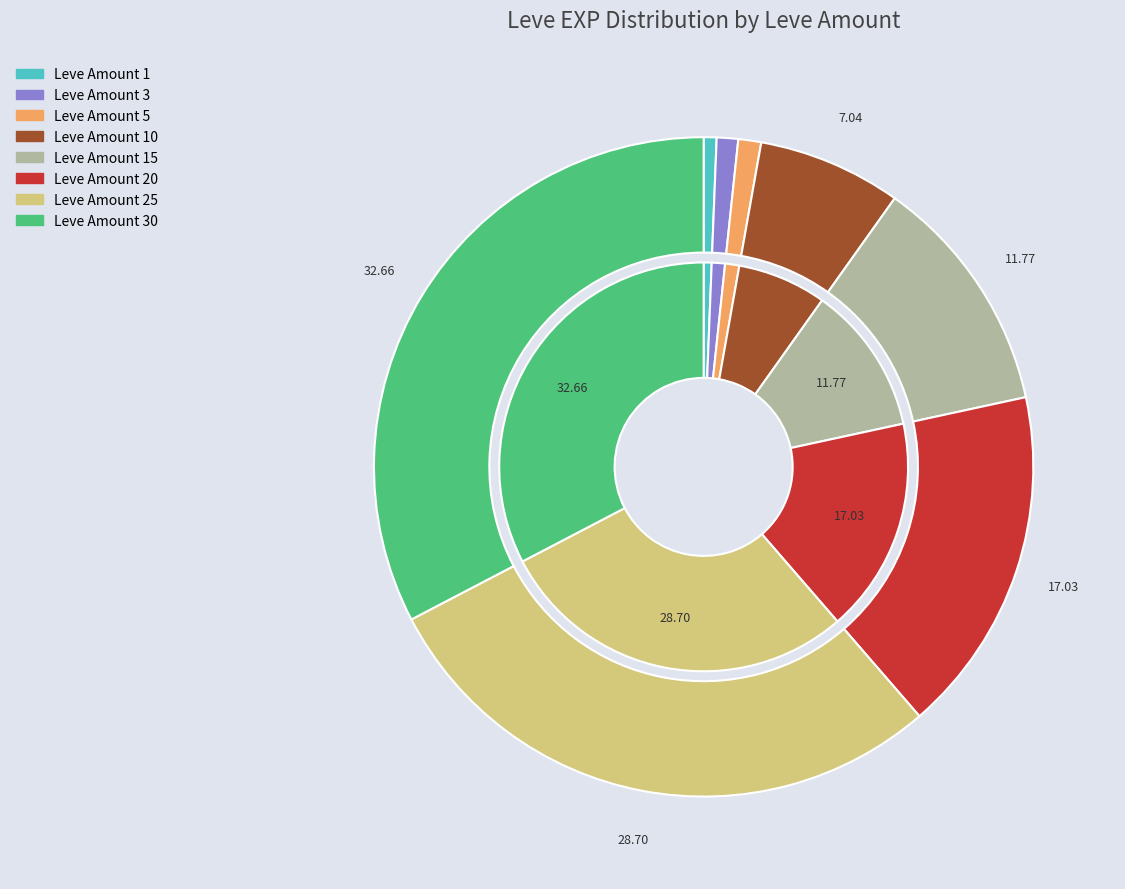

To the nearest percent, what is the combined percentage of 30 and 3?

34%